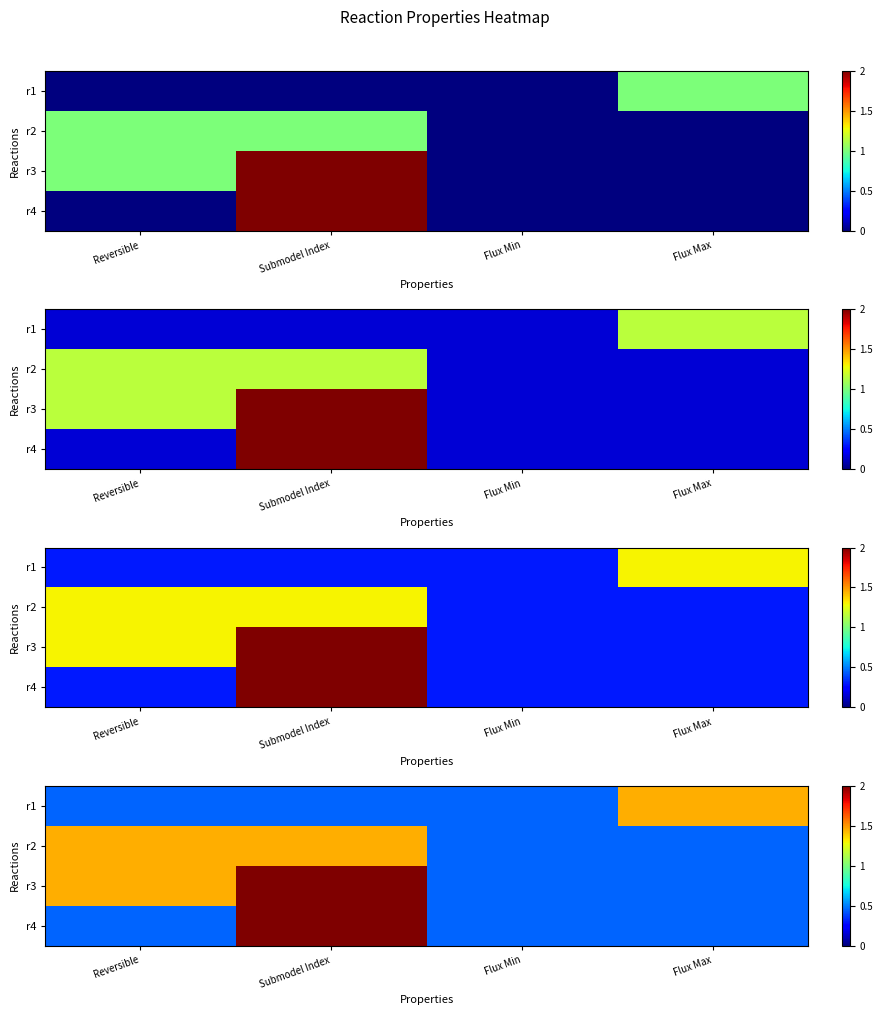

Count the number of data series in this chart.

4